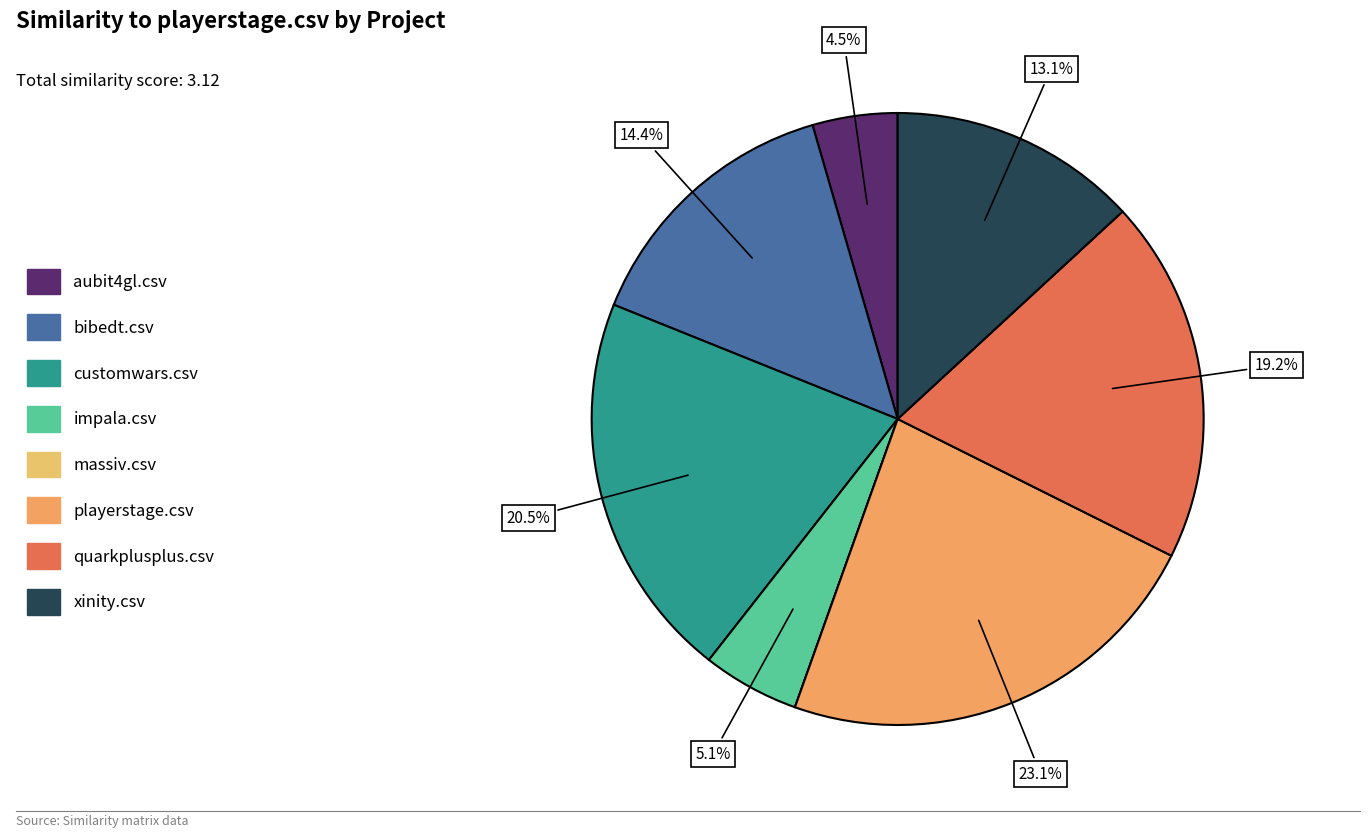

Rank the categories by value from lowest to highest.

massiv.csv, aubit4gl.csv, impala.csv, xinity.csv, bibedt.csv, quarkplusplus.csv, customwars.csv, playerstage.csv